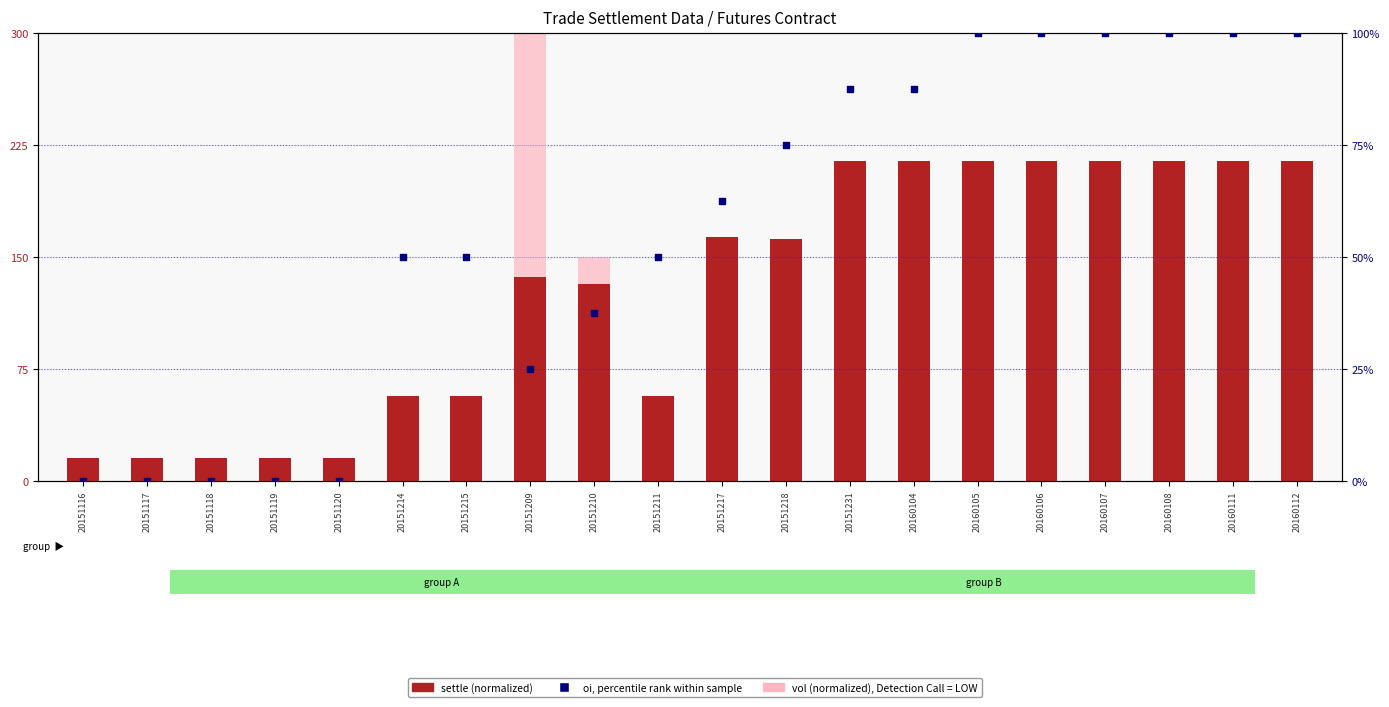

Which series has the largest Y range (max minus min)?

vol (normalized)